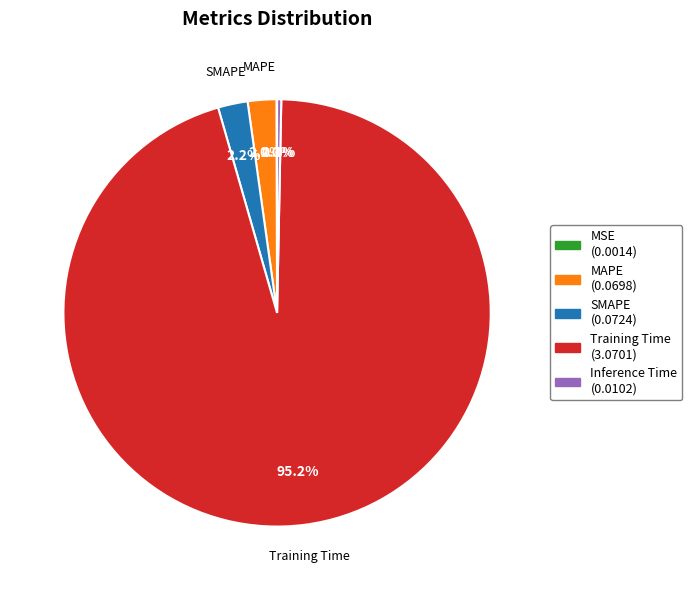

Is there any slice that represents more than half of the pie?

Yes